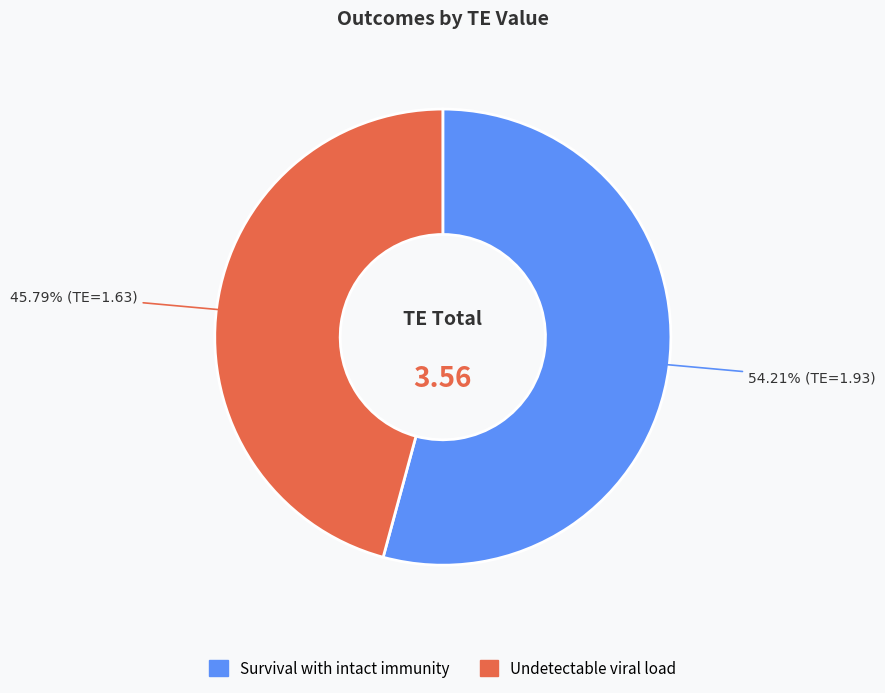

To the nearest percent, what is the difference between the largest and smallest slice percentages?

8%